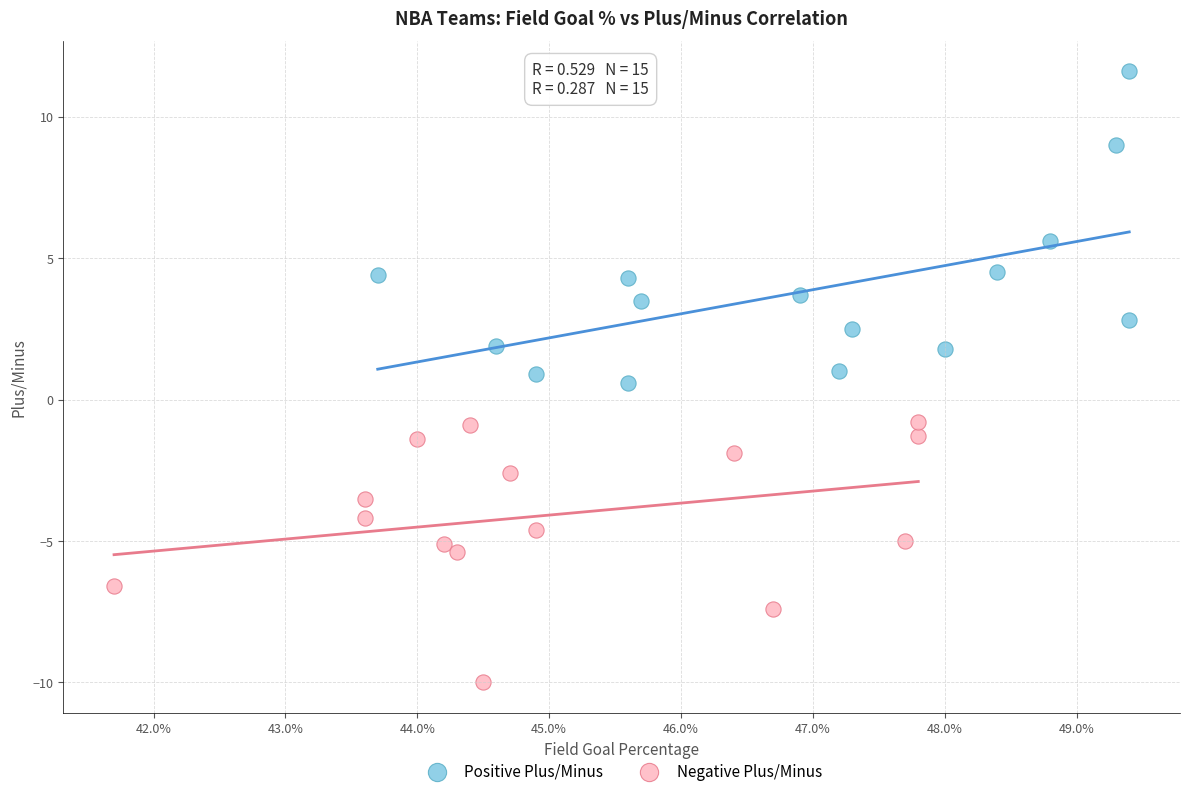

Which series reaches the minimum Y coordinate?

Negative Plus/Minus